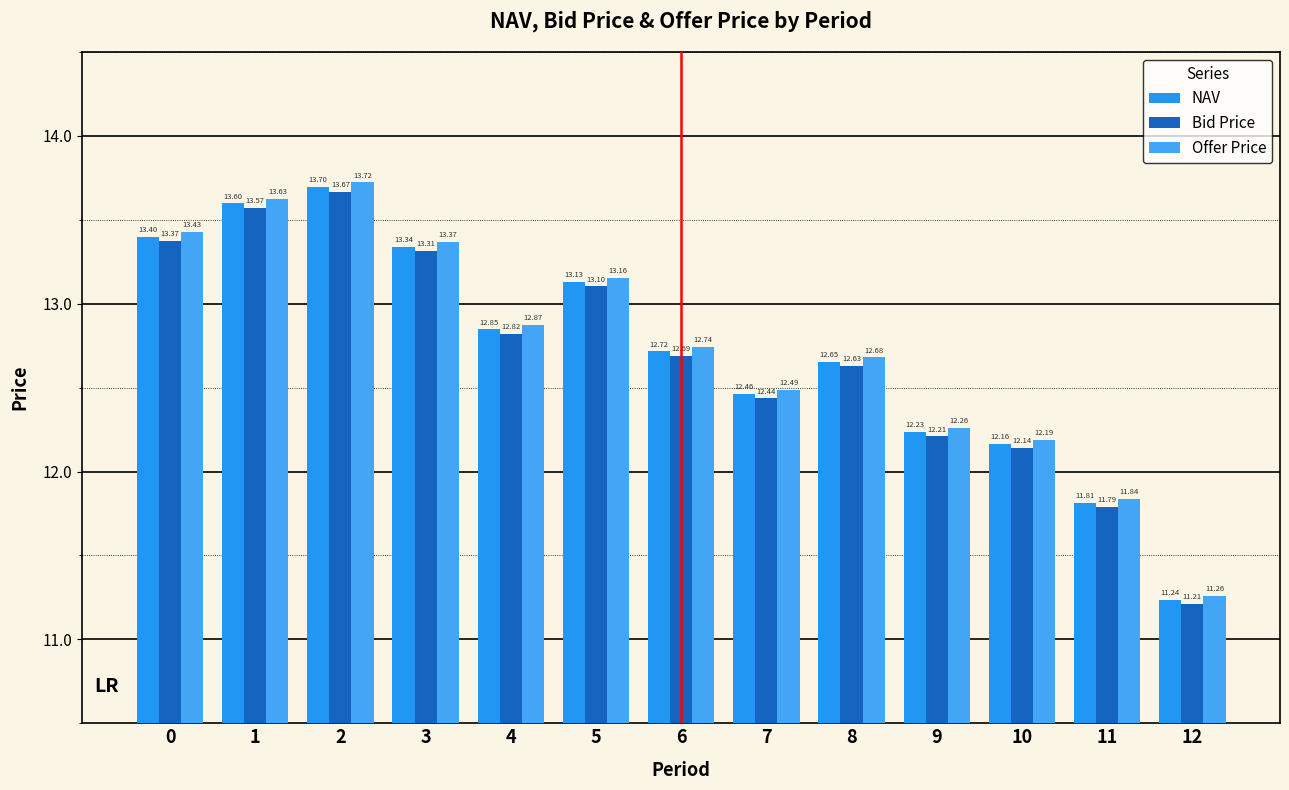

Reading left to right, transcribe all the data shown in this chart.

NAV: 13.4	13.6	13.7	13.3	12.8	13.1	12.7	12.5	12.7	12.2	12.2	11.8	11.2
Bid Price: 13.4	13.6	13.7	13.3	12.8	13.1	12.7	12.4	12.6	12.2	12.1	11.8	11.2
Offer Price: 13.4	13.6	13.7	13.4	12.9	13.2	12.7	12.5	12.7	12.3	12.2	11.8	11.3